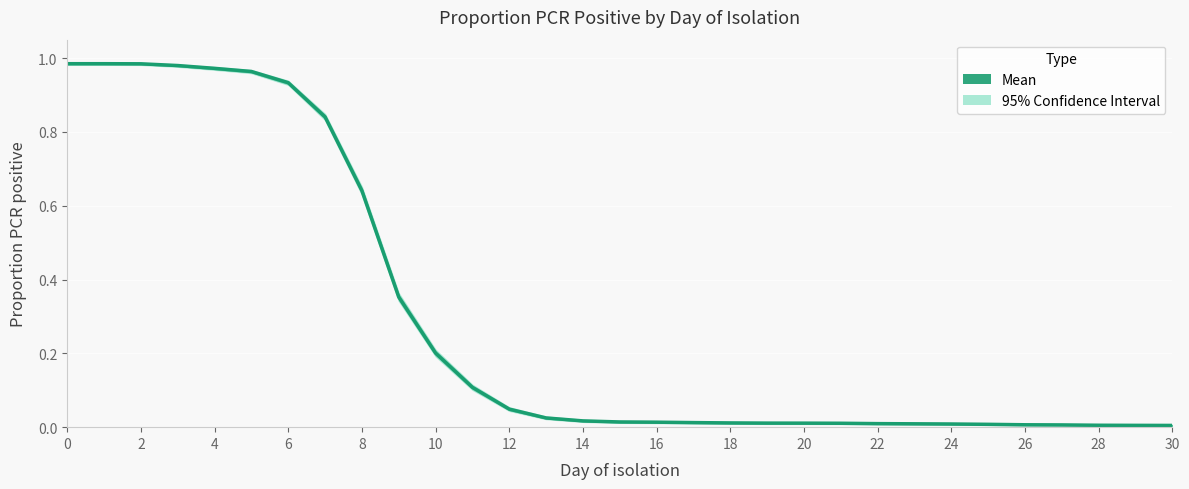

What is the sum of all values?

9.2